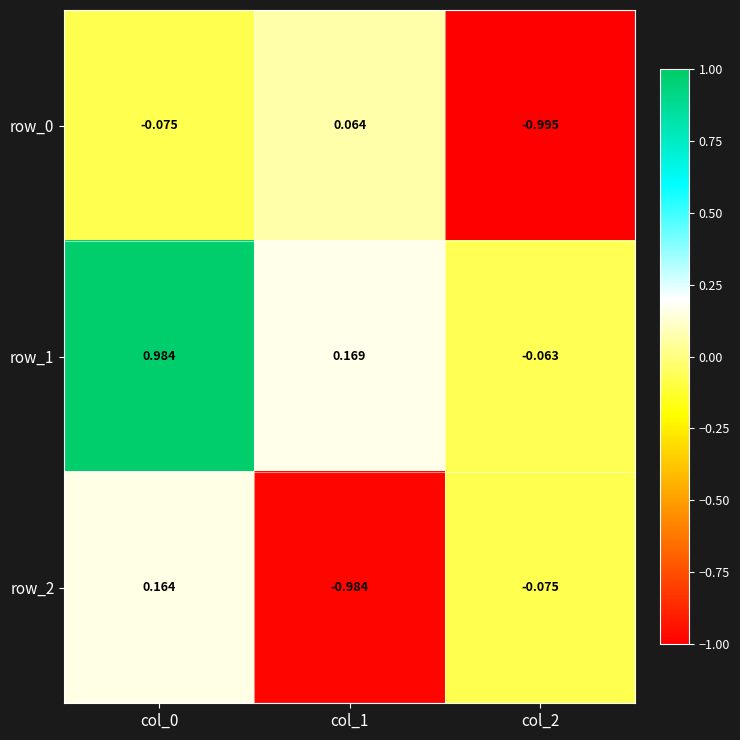

Is the value of row_1 at col_0 greater than the value of row_2 at col_1?

Yes